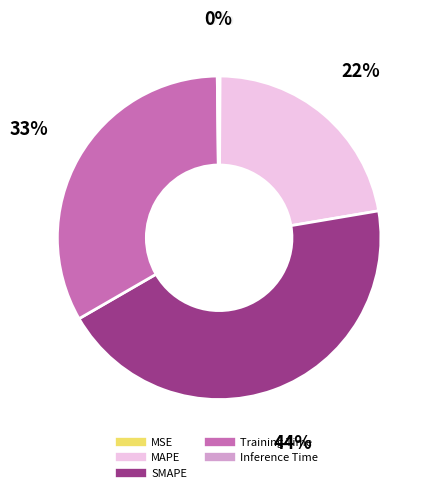

Approximately how many times larger is the value at SMAPE compared to Training Time?

1.3